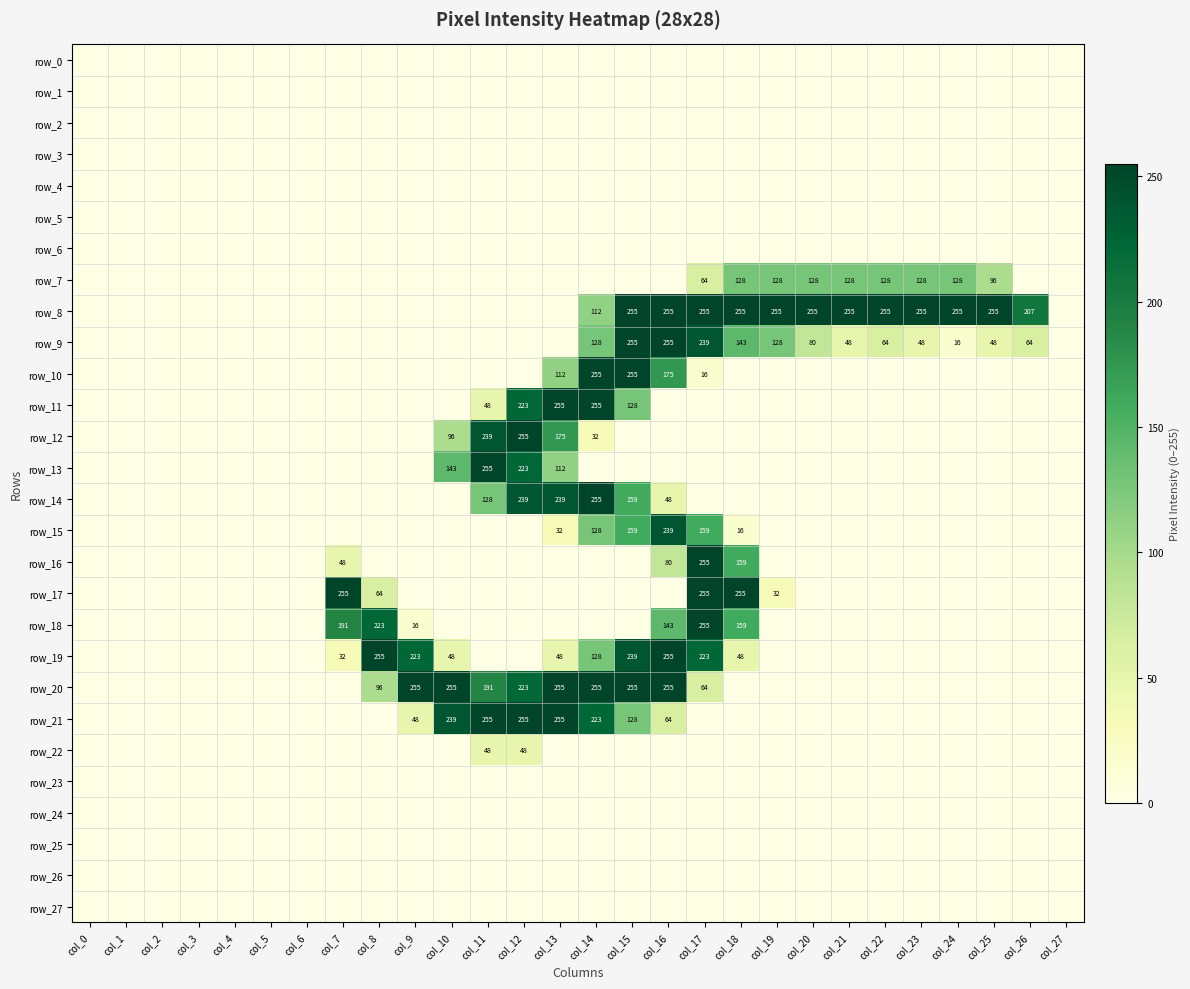

Which category has the lowest value in the row_13 series?

col_0